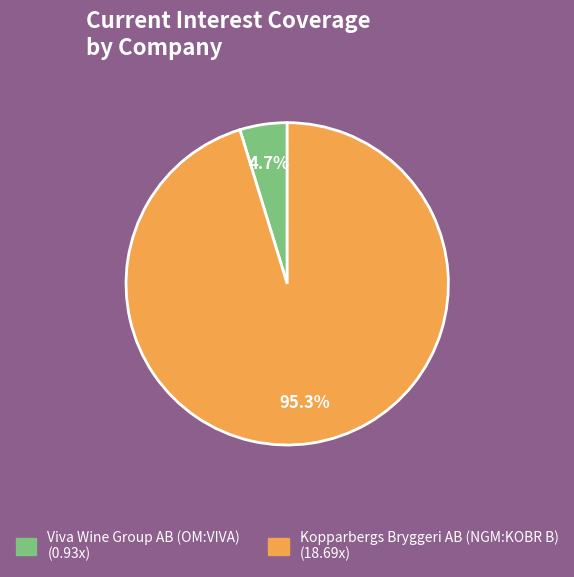

The Kopparbergs Bryggeri AB (NGM:KOBR B) slice represents 95% of the pie. True or false?

True